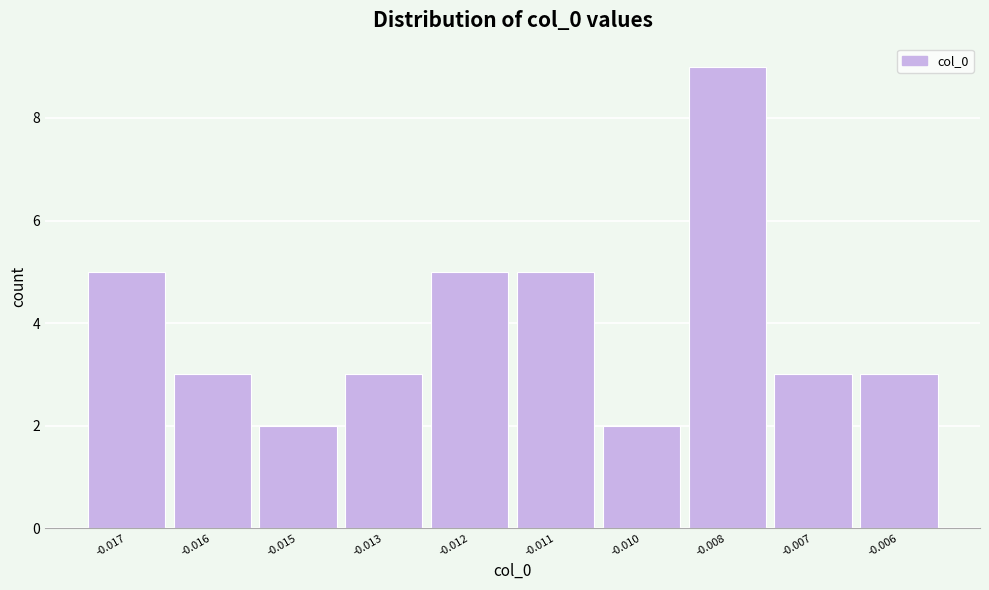

Reading left to right, list all the values displayed in this chart.

-0.017=5	-0.016=3	-0.015=2	-0.013=3	-0.012=5	-0.011=5	-0.010=2	-0.008=9	-0.007=3	-0.006=3